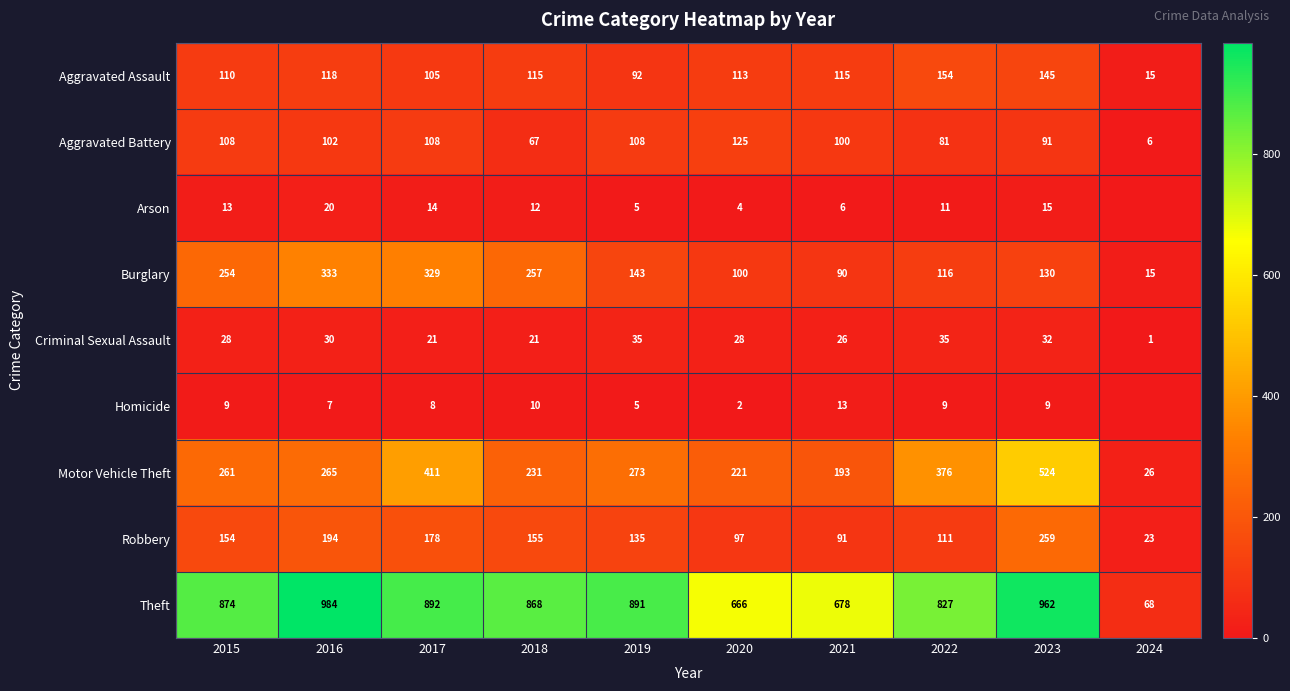

At 2021, list the series in order from largest to smallest.

Theft, Motor Vehicle Theft, Aggravated Assault, Aggravated Battery, Robbery, Burglary, Criminal Sexual Assault, Homicide, Arson